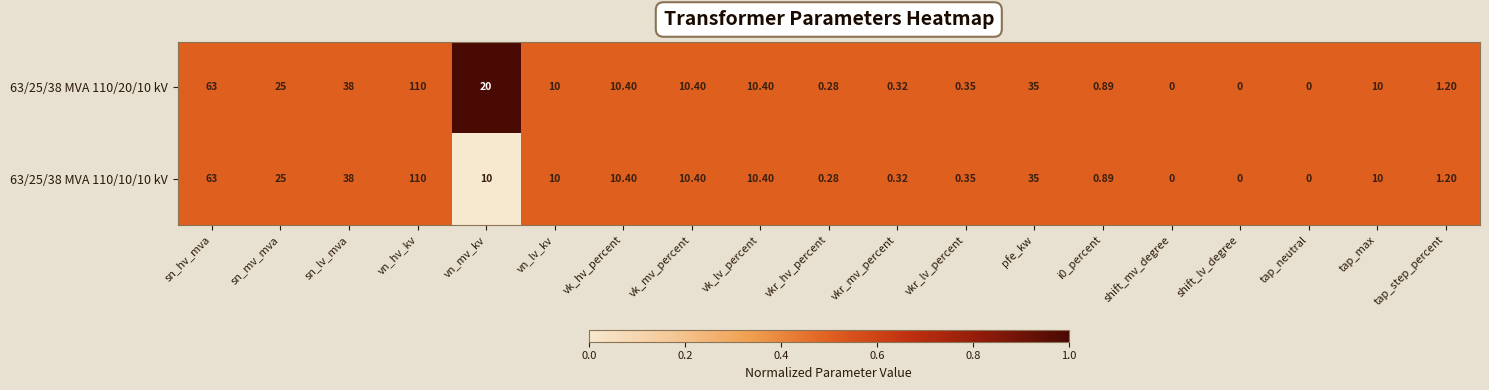

Which series has the largest total across all categories?

63/25/38 MVA 110/20/10 kV